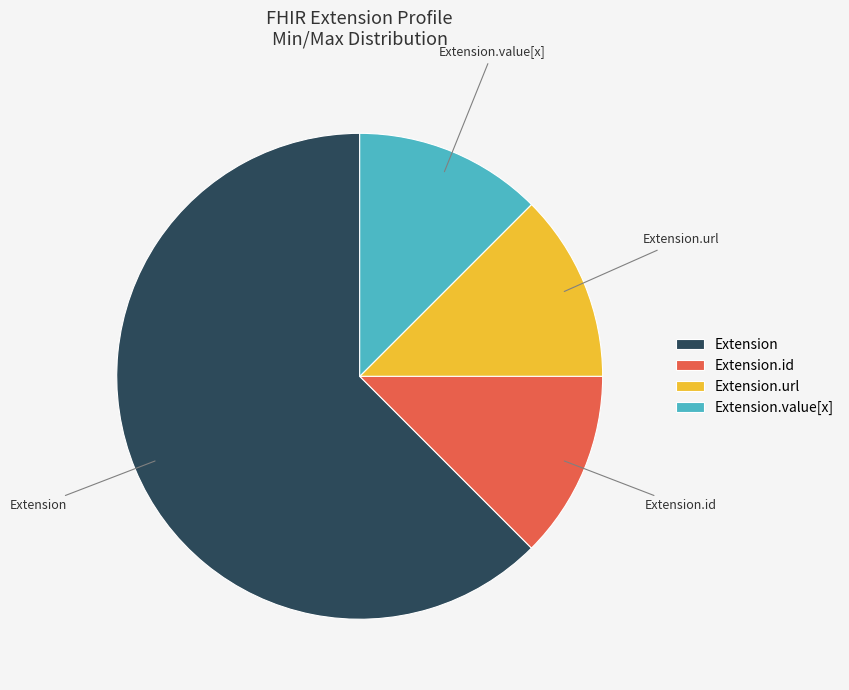

Which category has the biggest portion of the pie?

Extension